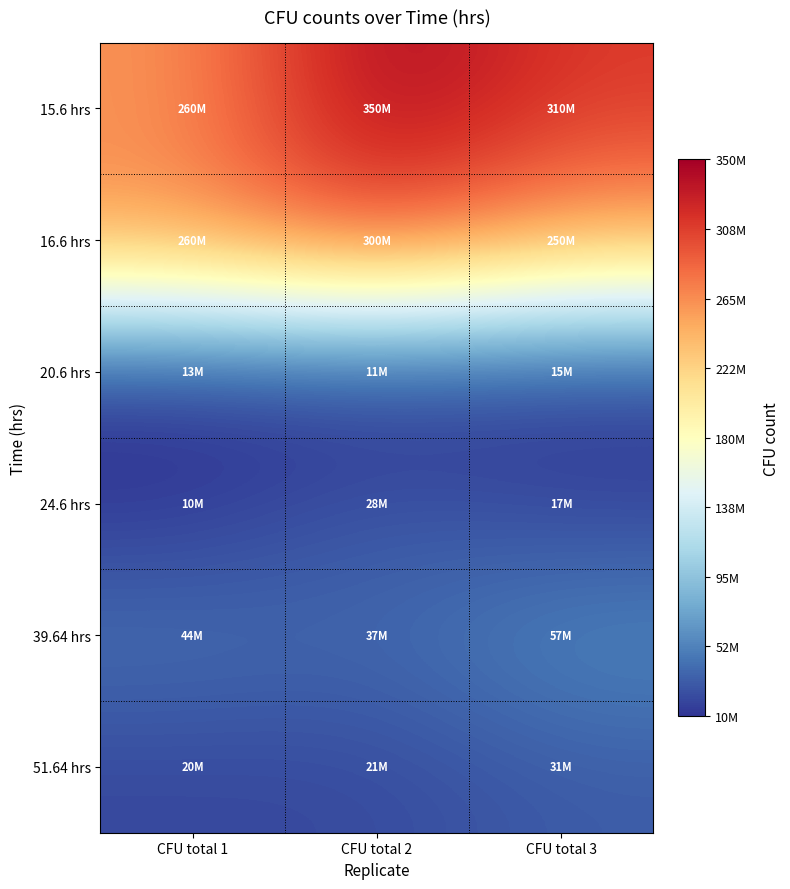

Rank the series by their maximum value, from lowest to highest.

20.6 hrs, 24.6 hrs, 51.64 hrs, 39.64 hrs, 16.6 hrs, 15.6 hrs